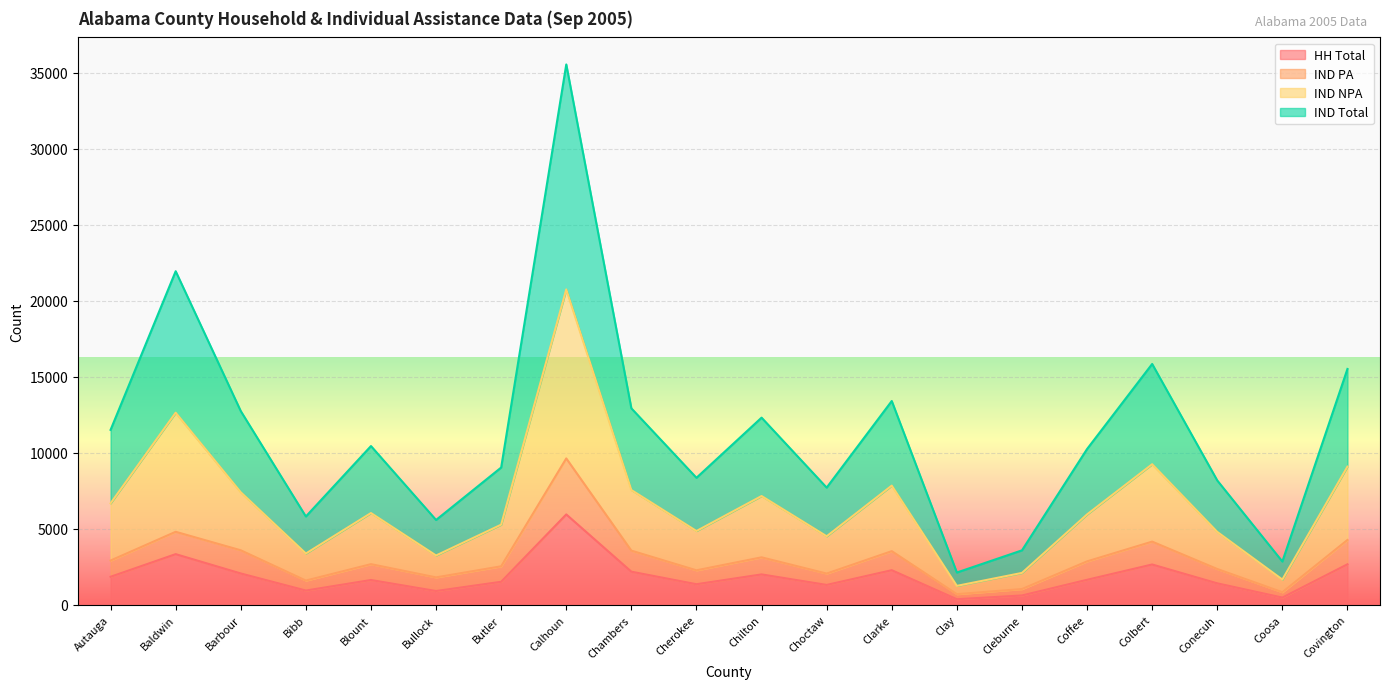

True or false: IND_TOTAL and IND_PA cross at least once.

False